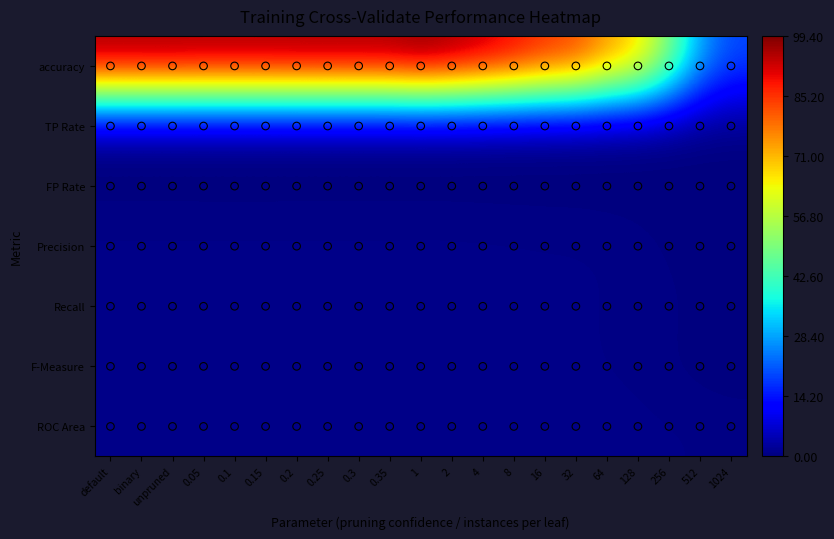

Which series has the widest spread of values?

accuracy